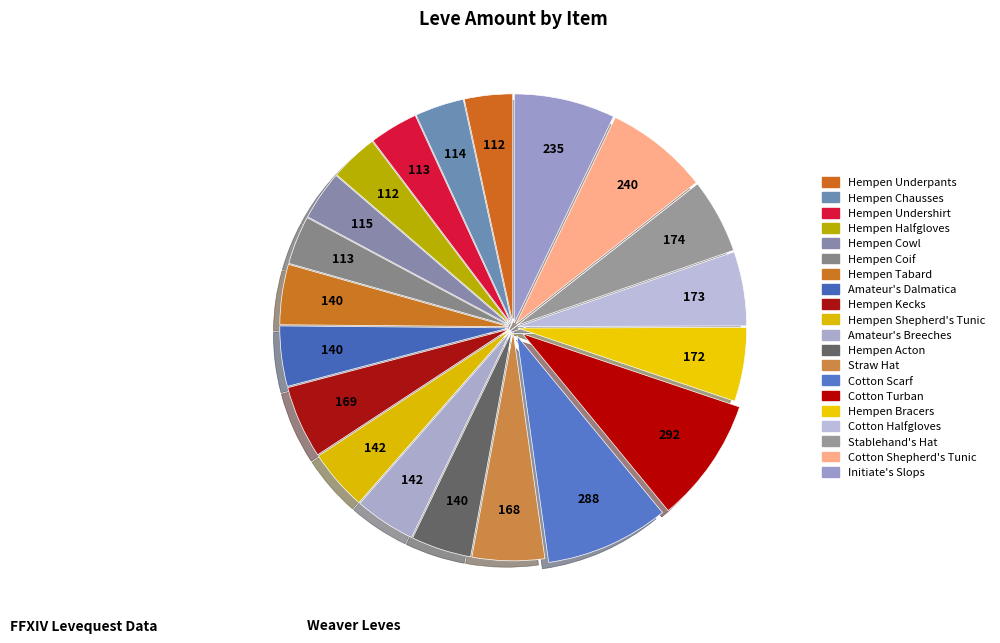

Does Amateur's Breeches account for over 50% of the chart?

No